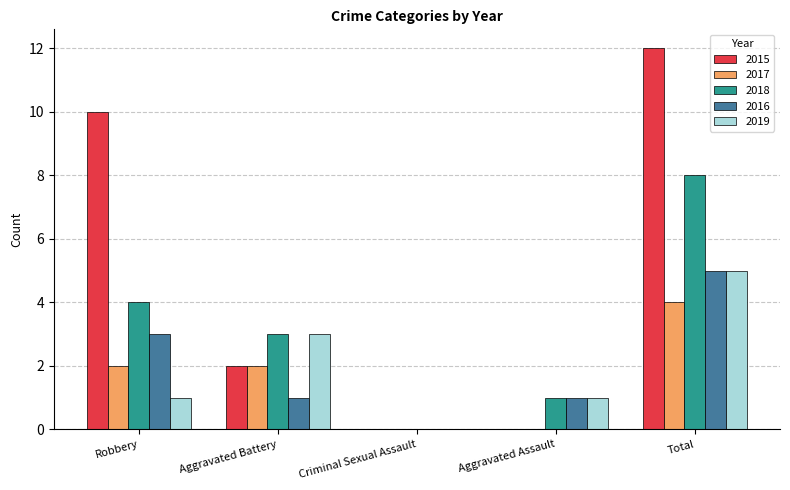

Read the 2016 value at Robbery.

3